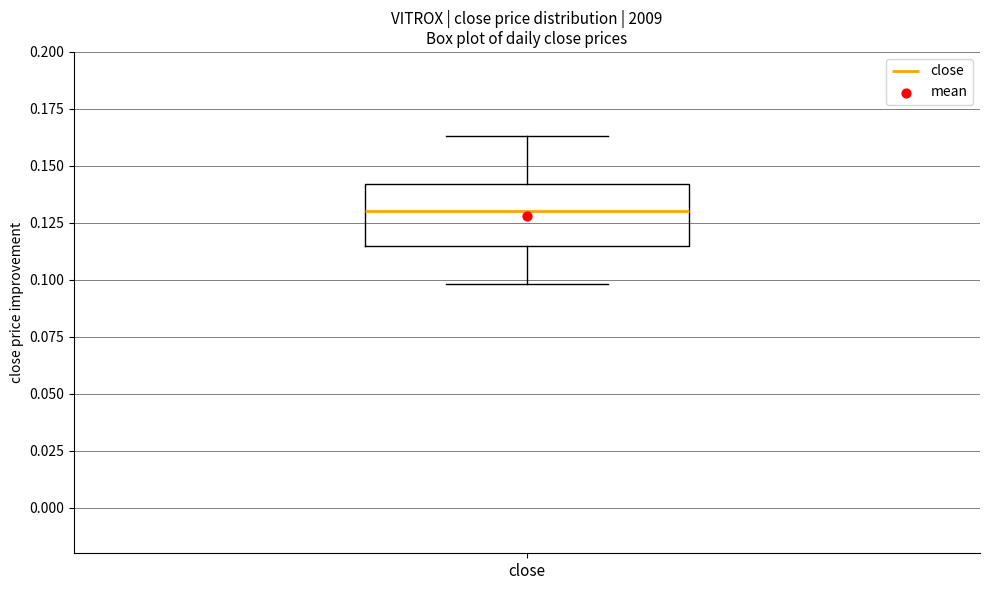

Transcribe this box plot: give where the median line is, the range the box spans, and where the two whiskers end, as read against the y-axis. The values are not printed on the chart, so give them approximately, as read against the axis.

median 0.130, box 0.115 to 0.140, whiskers 0.100 to 0.165